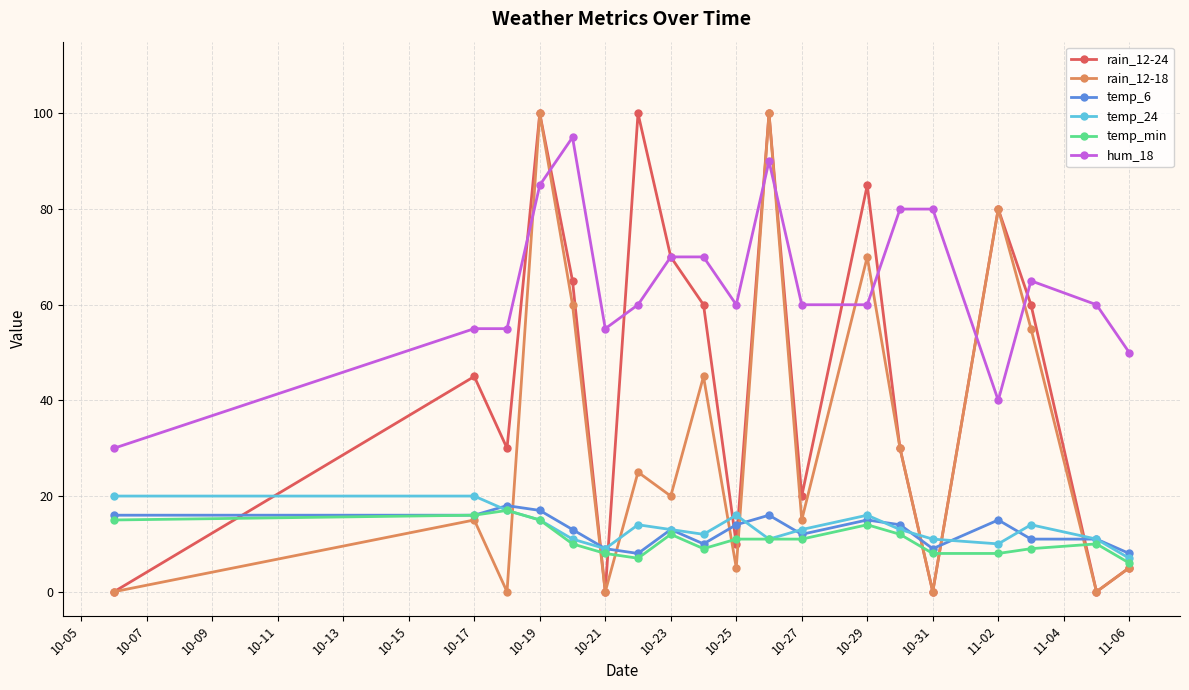

True or false: hum_18 and temp_24 intersect in this chart.

False